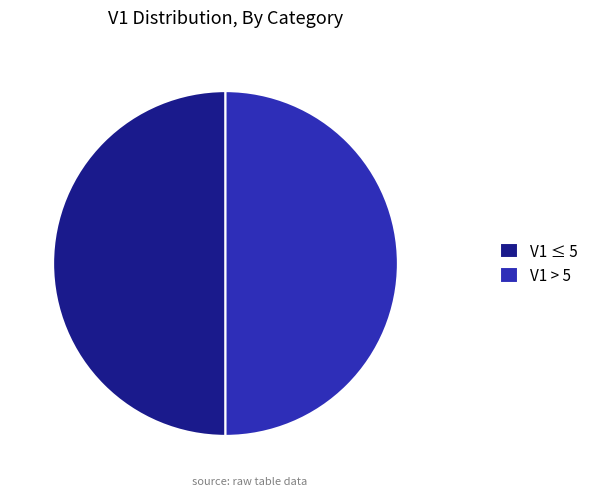

Combined, do V1 ≤ 5 and V1 > 5 account for over 50%?

Yes